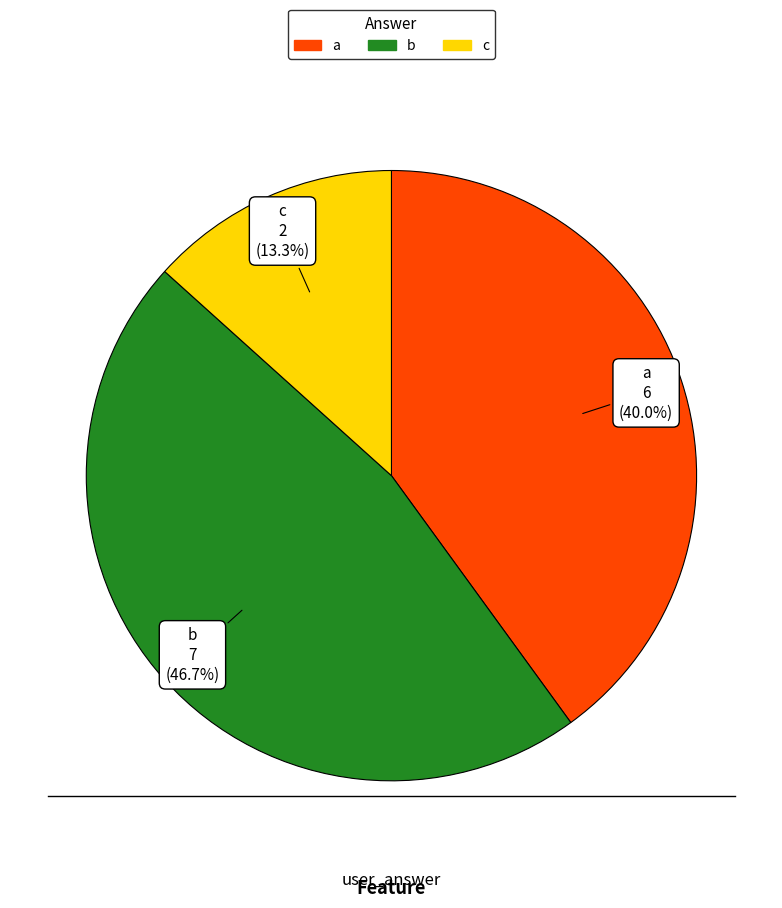

Rank the categories by value from lowest to highest.

c, a, b